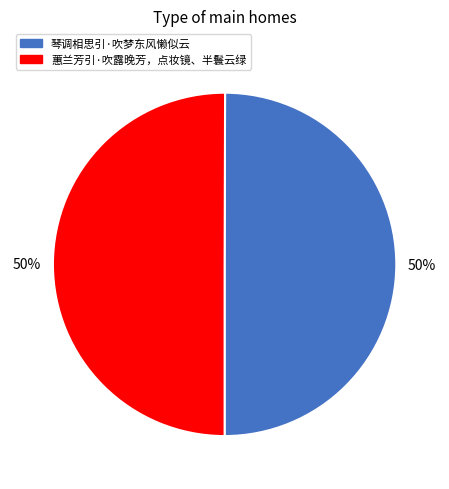

To the nearest percent, what portion does 蕙兰芳引·吹露晚芳，点妆镜、半鬟云绿 represent?

50%